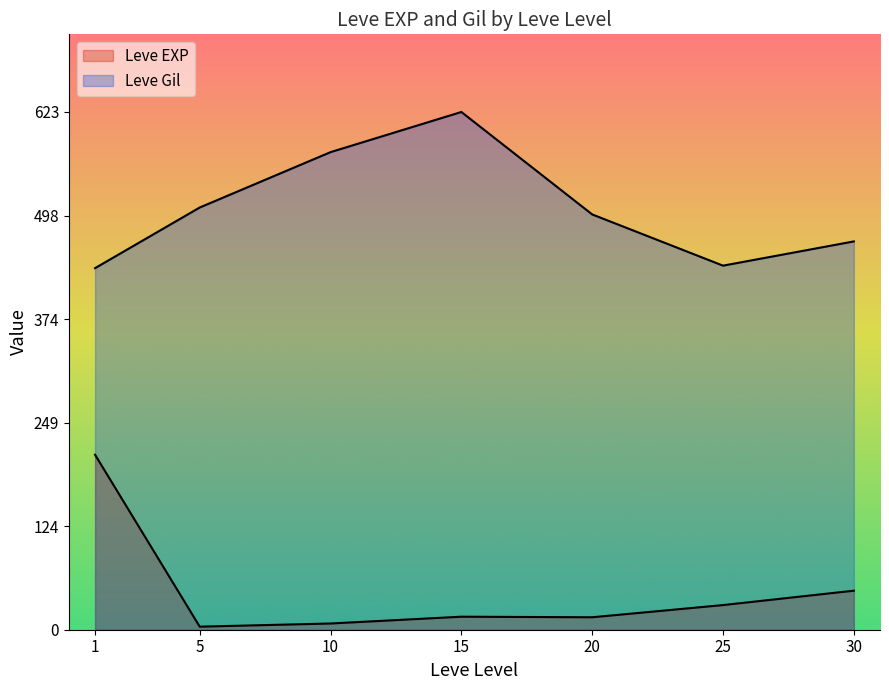

Which series changed the most between 0 and 36?

Leve Gil